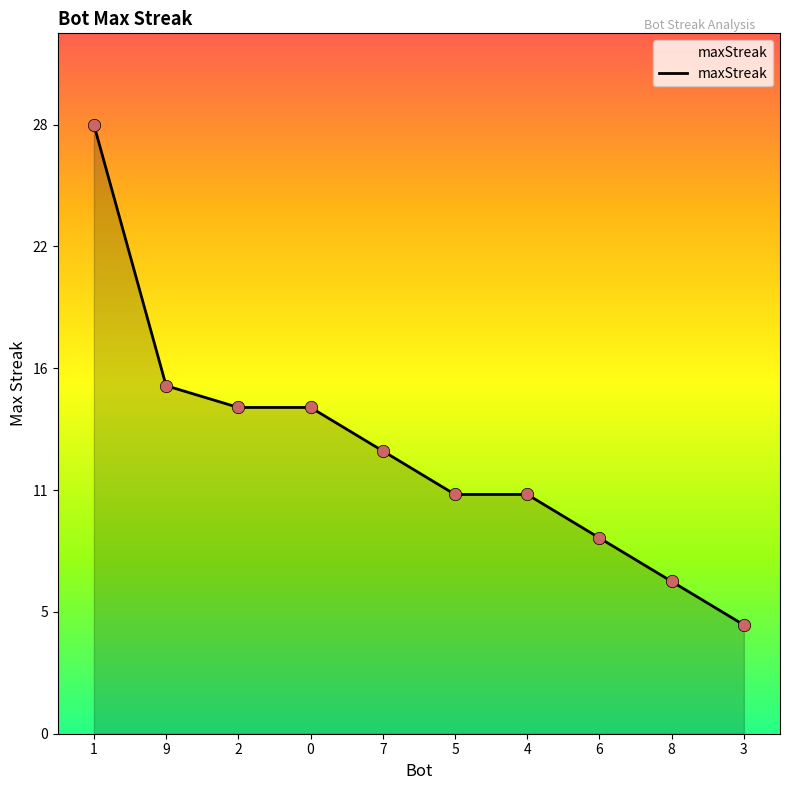

Approximately how many times larger is the value at 4 compared to 0?

0.7